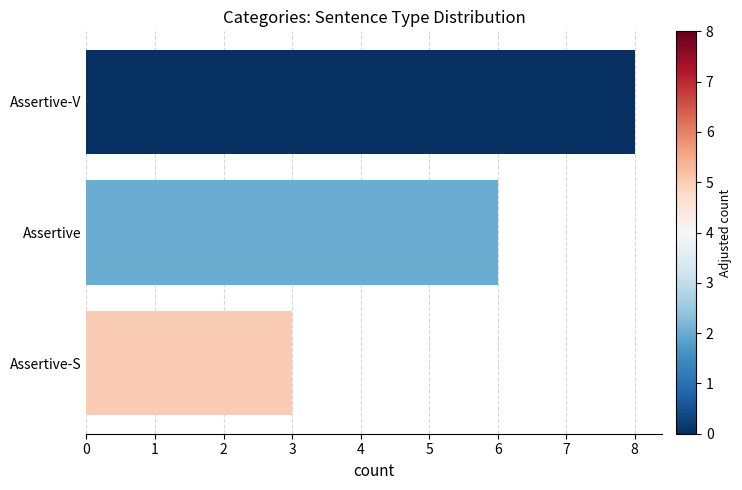

Reading top to bottom, list all the values displayed in this chart.

8	6	3